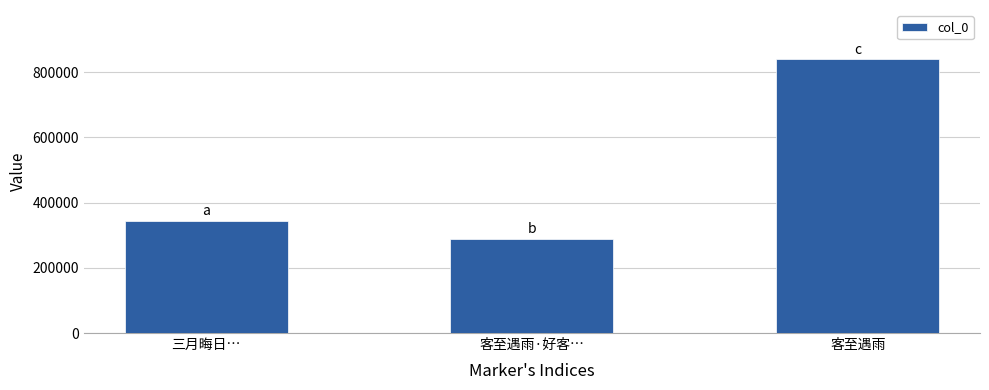

How many bars are there in total?

3